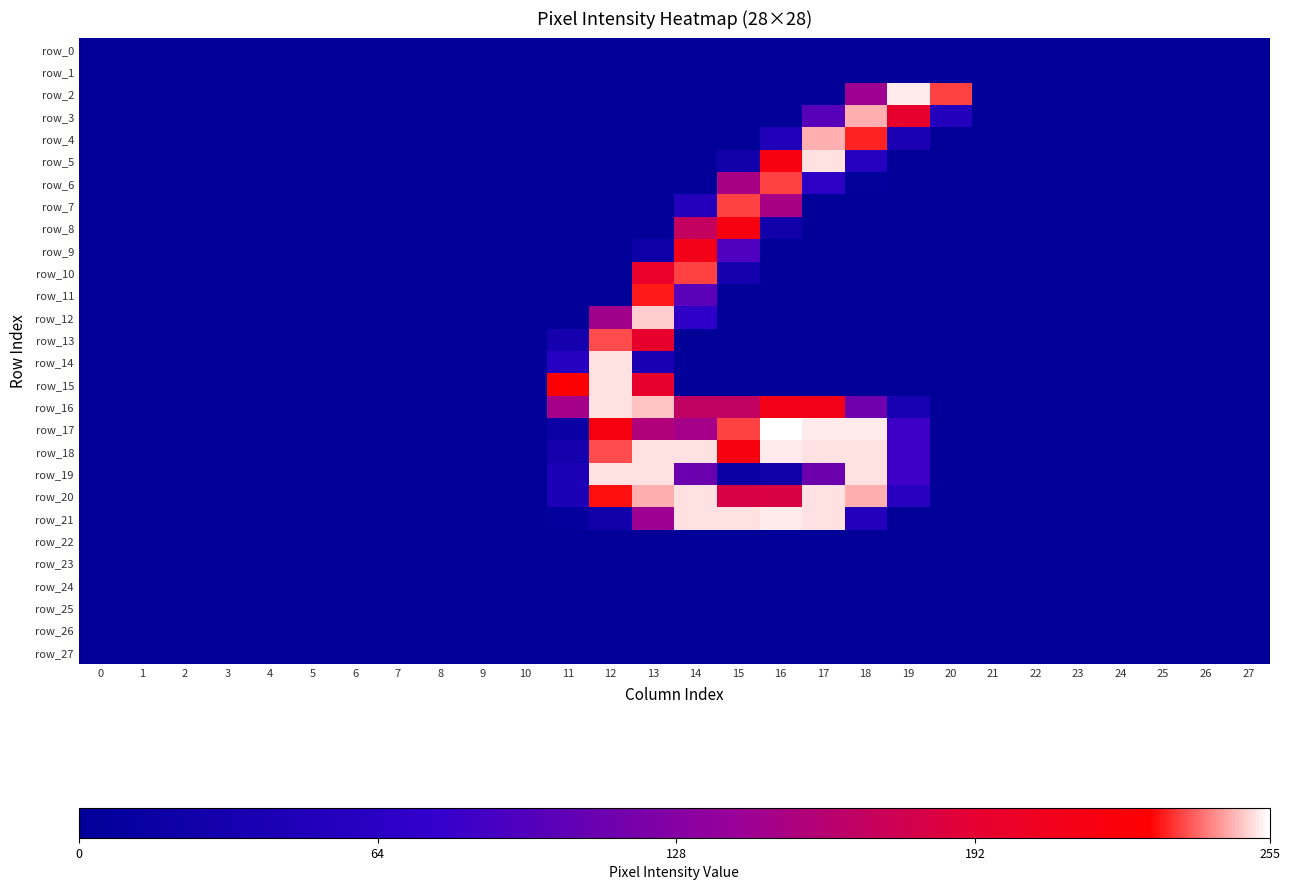

The value of row_3 at 22 is -145. True or false?

False